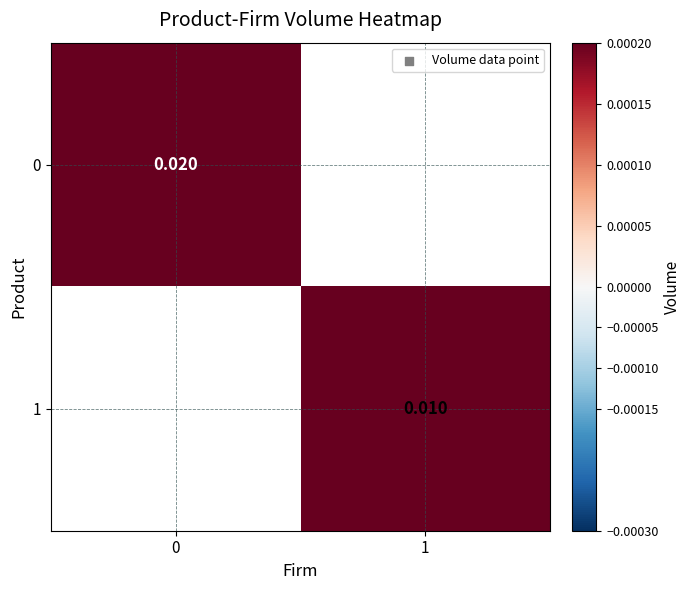

Is the value of 1 at 1 greater than the value of 0 at 0?

No